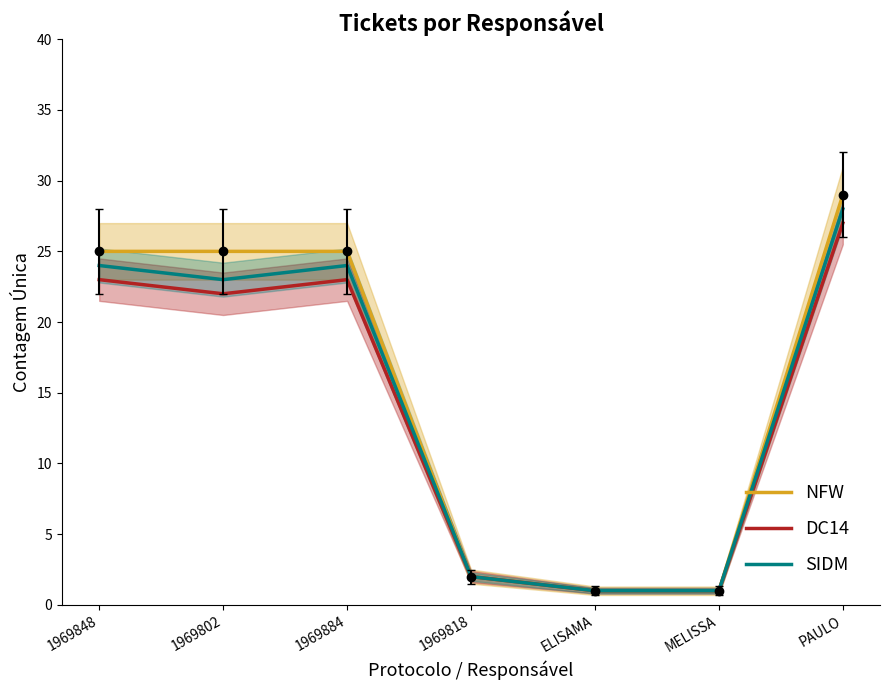

Where is the first local minimum for DC14?

1969802